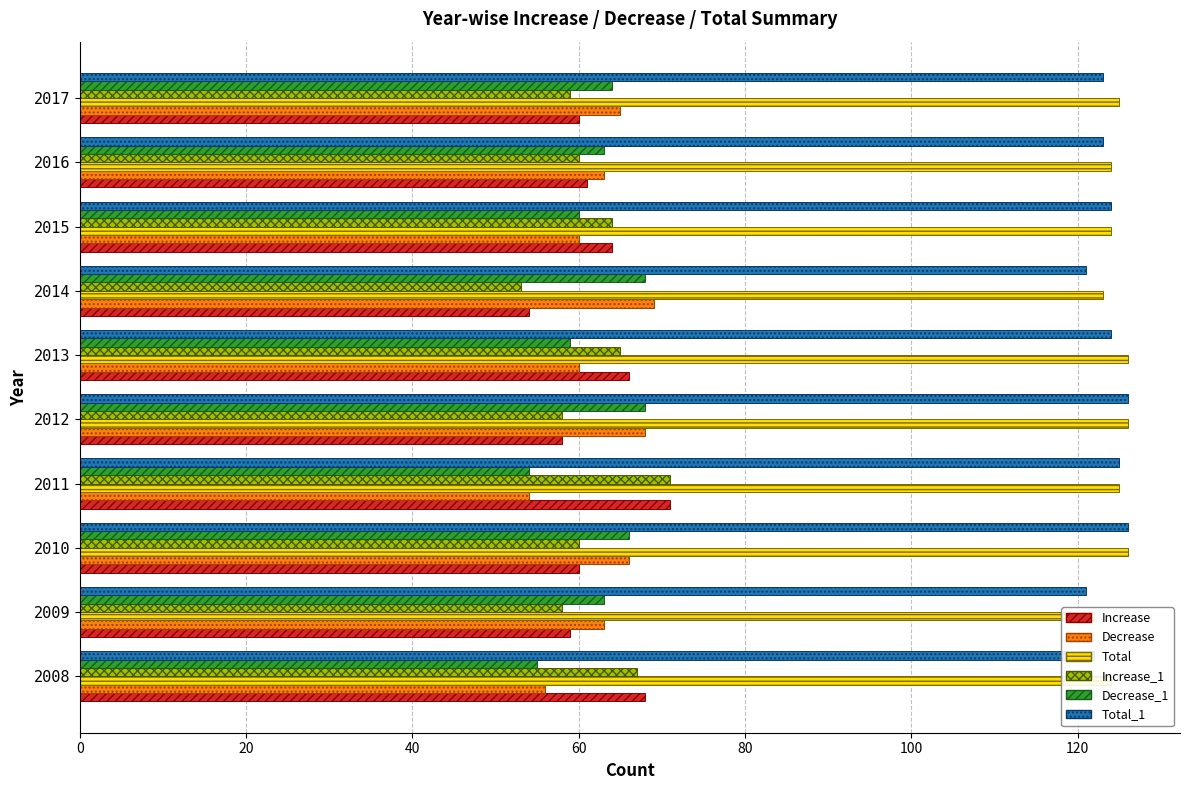

Is the value of Increase at 2010 greater than the value of Decrease at 2010?

No